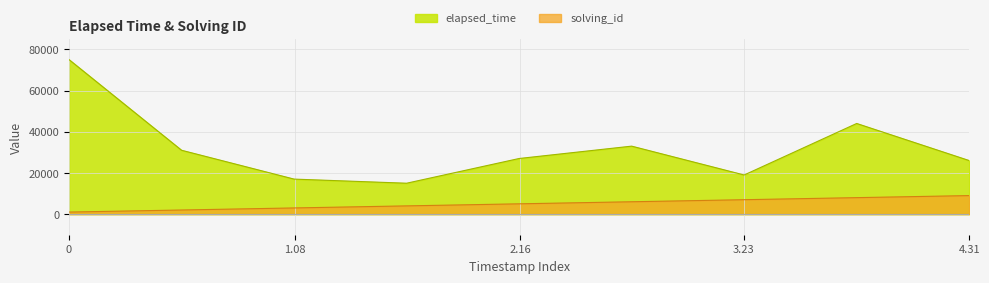

What is the difference between the maximum and minimum values in the elapsed_time series?

60000